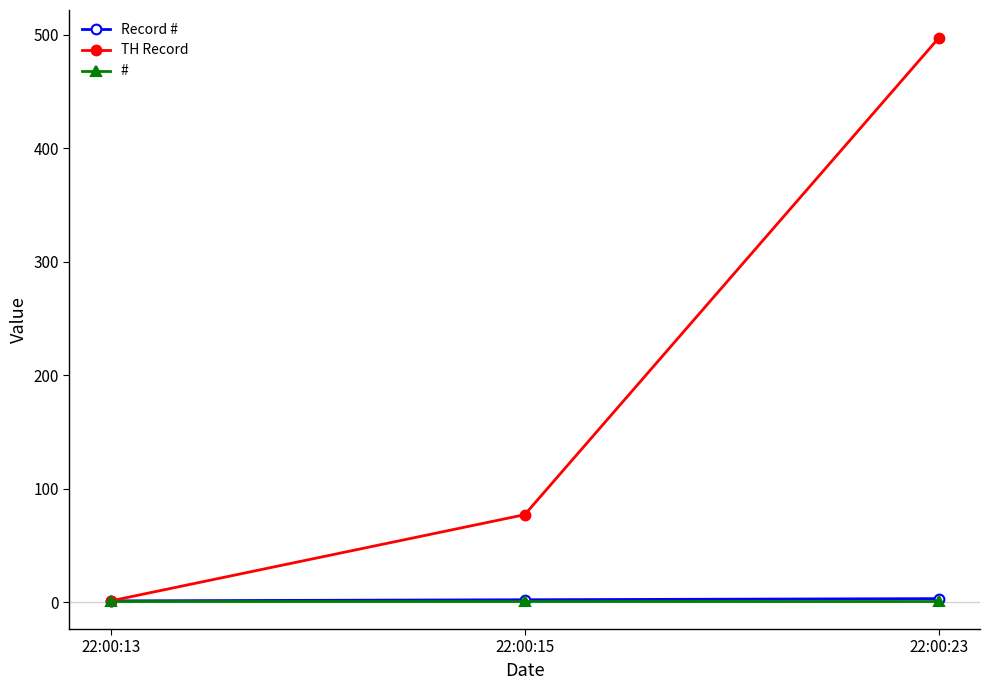

What is the sum of the Record # values at 22:00:23 and 22:00:13?

4